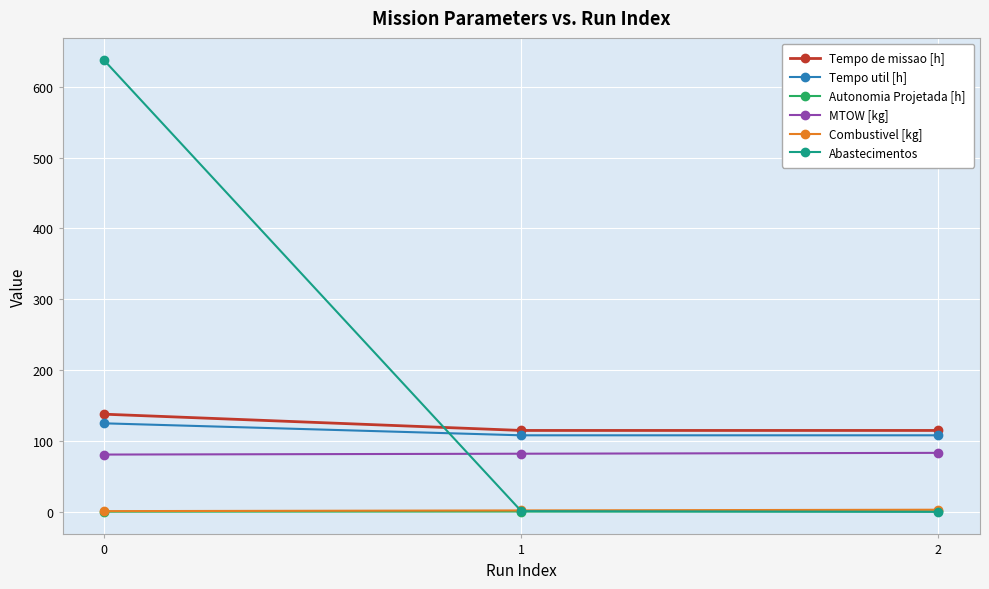

Count the number of data series in this chart.

6